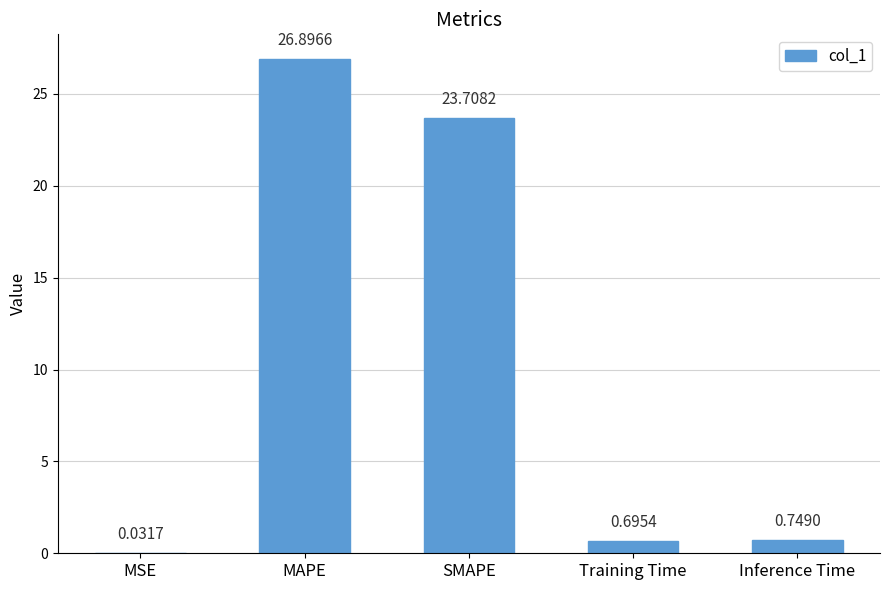

What is the change in value from Training Time to Inference Time?

+0.1